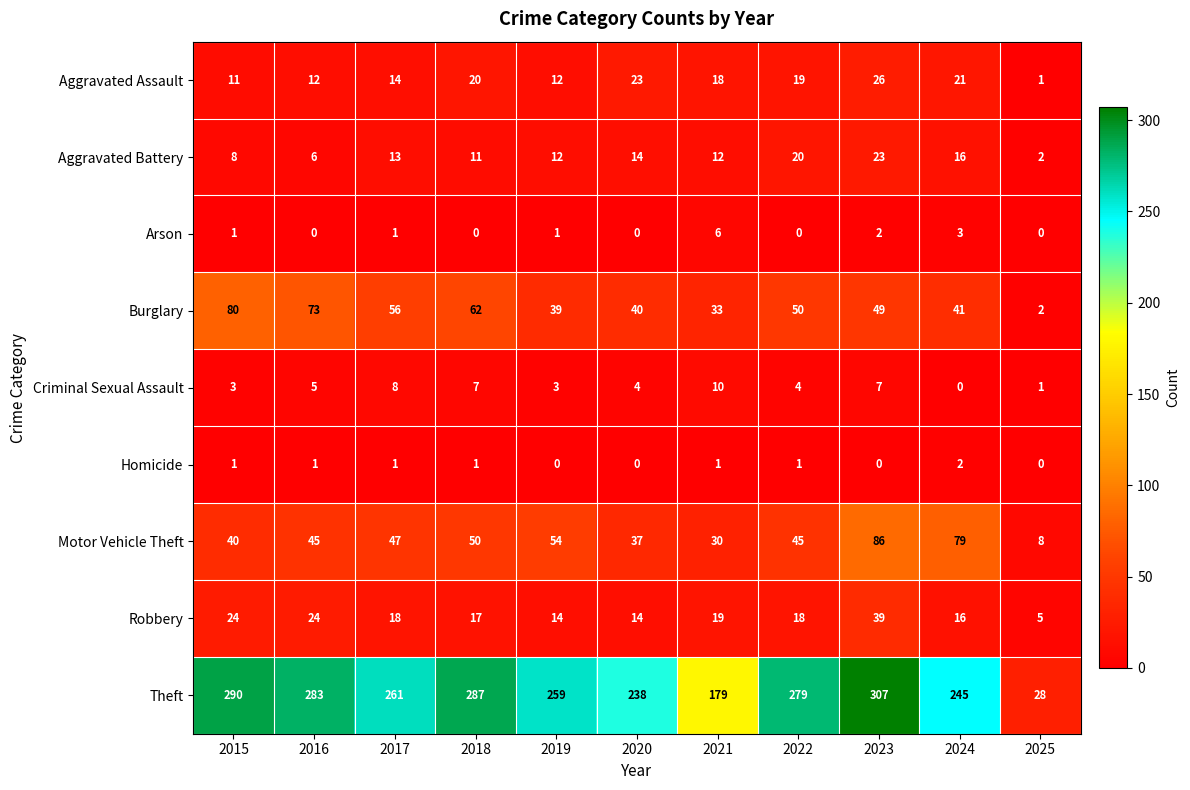

True or false: Motor Vehicle Theft has a value of 27 at 2022.

False